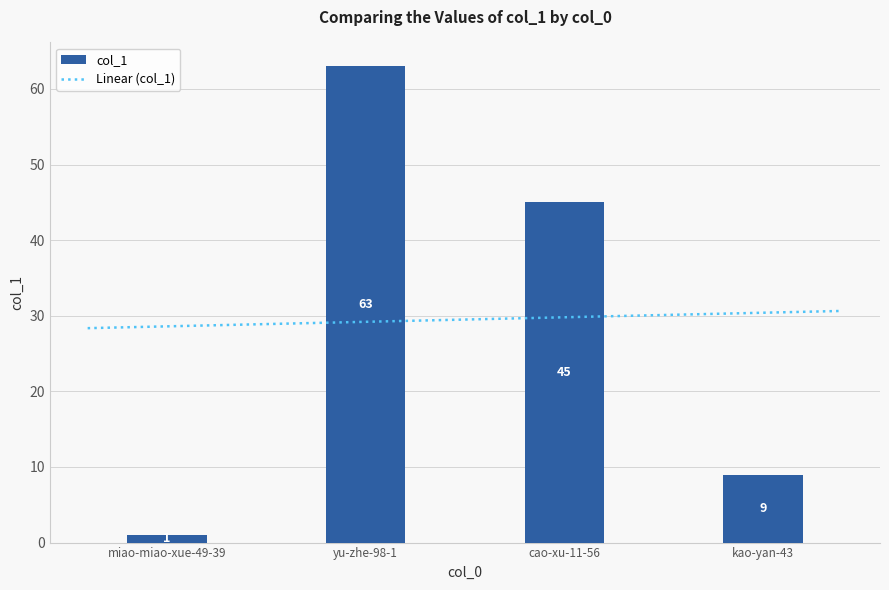

Where is the data nearest to the value 32?

cao-xu-11-56